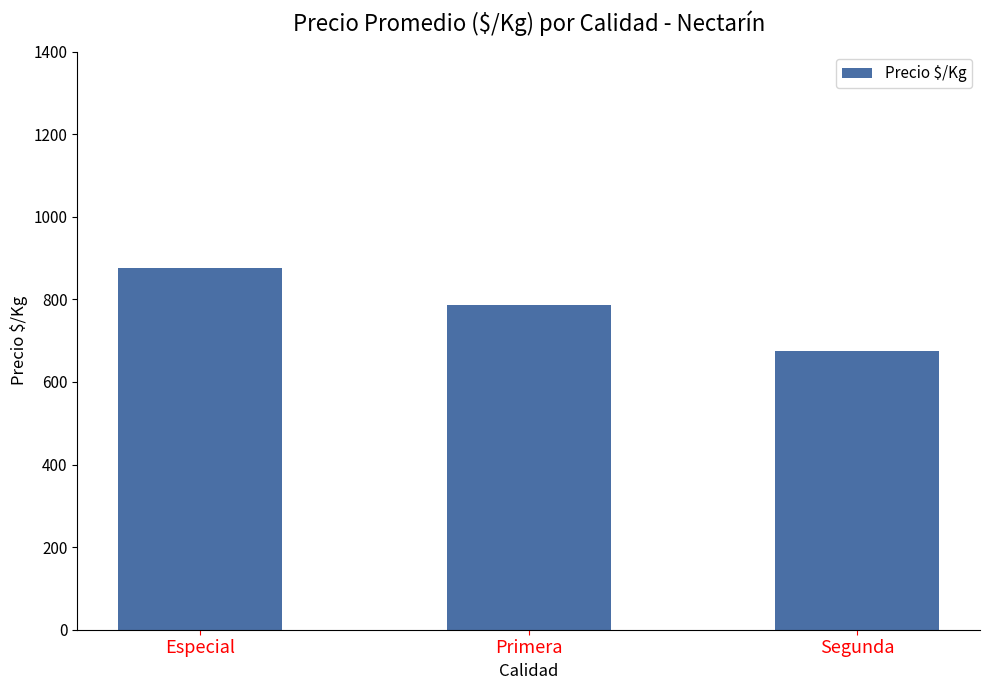

Does the chart contain any negative values?

No